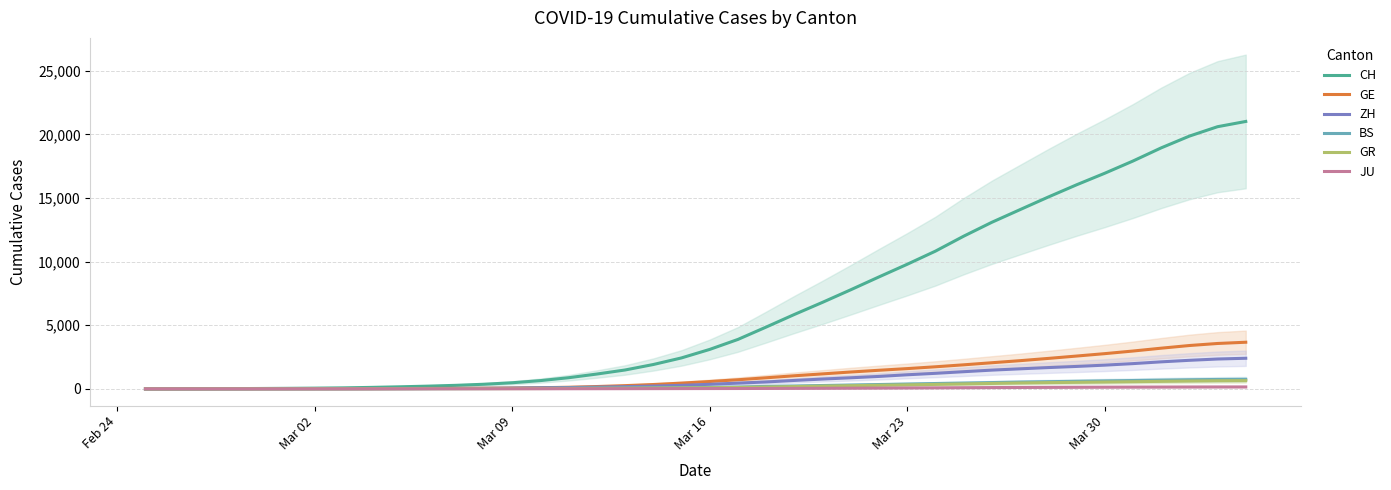

At which label does JU first exceed 24?

Mar 16